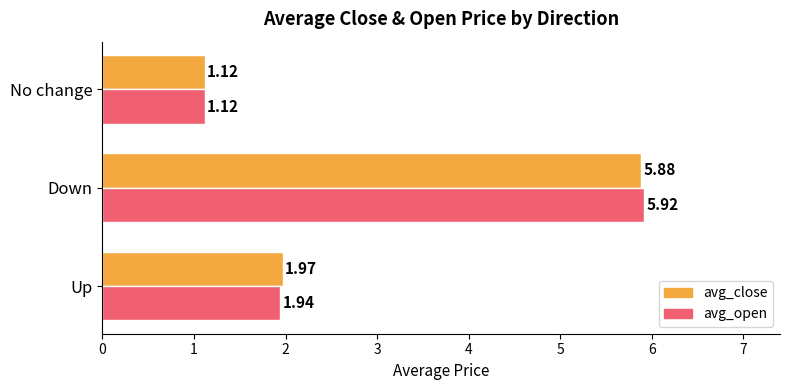

What is the sum of all avg_close values?

9.0